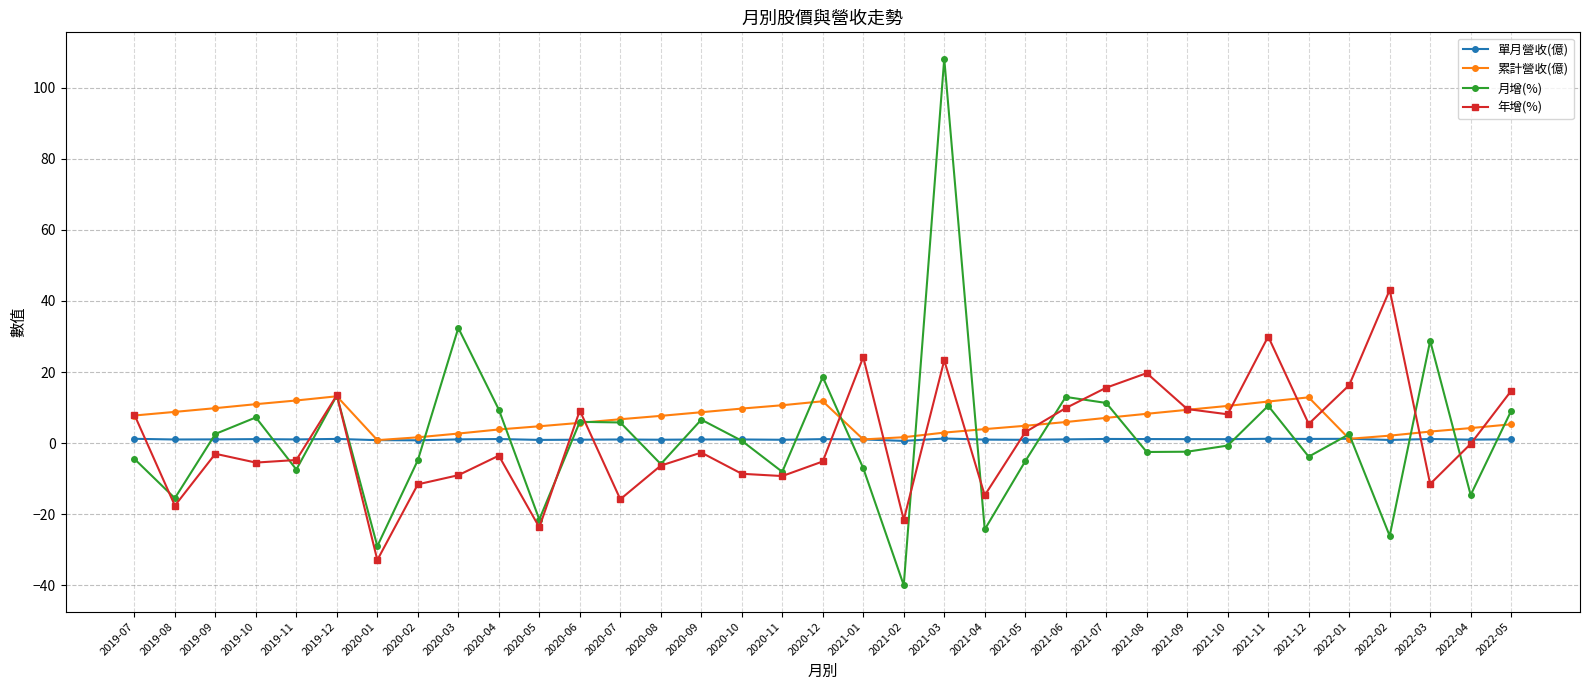

What is the greatest value displayed?

108.2